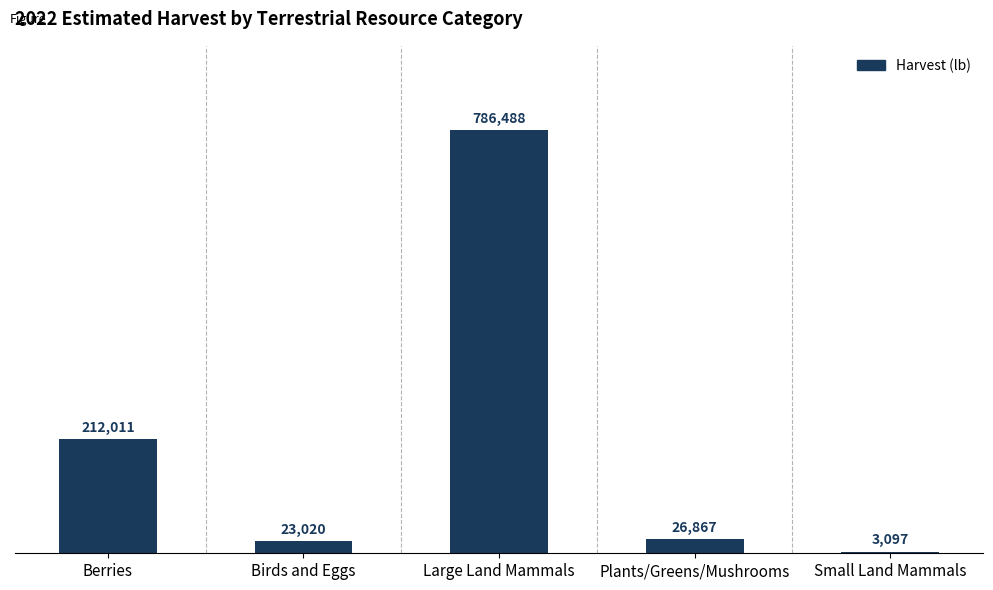

What is the label of the 3rd bar from the left?

Large Land Mammals